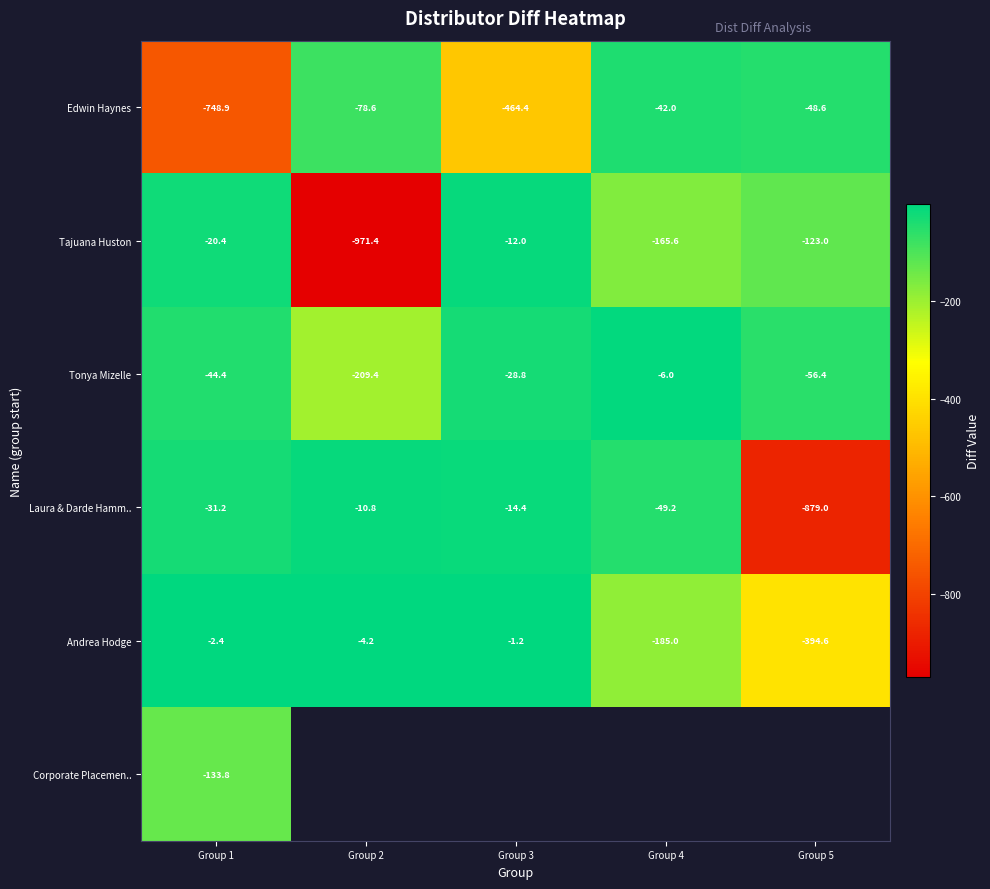

Is the value of Laura & Darde Hamm.. at Group 1 greater than the value of Tonya Mizelle at Group 5?

Yes